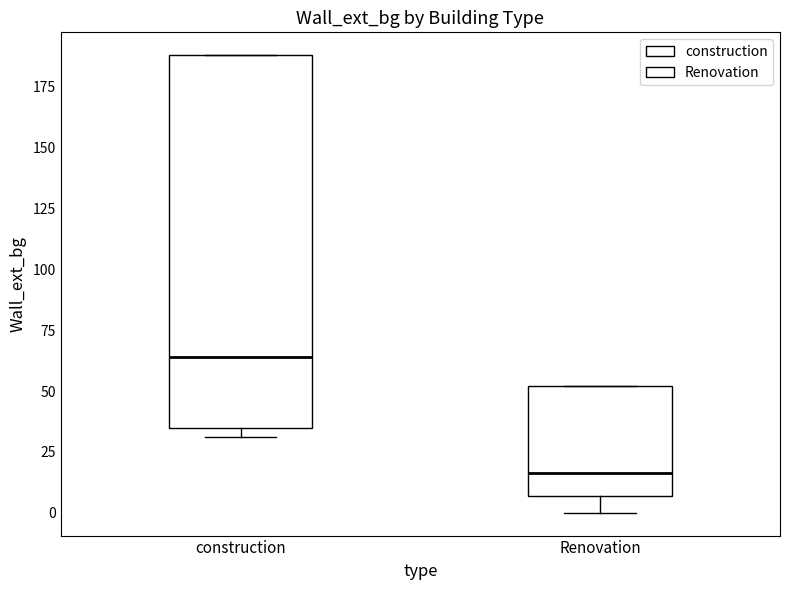

Which box has the lowest median line?

Renovation